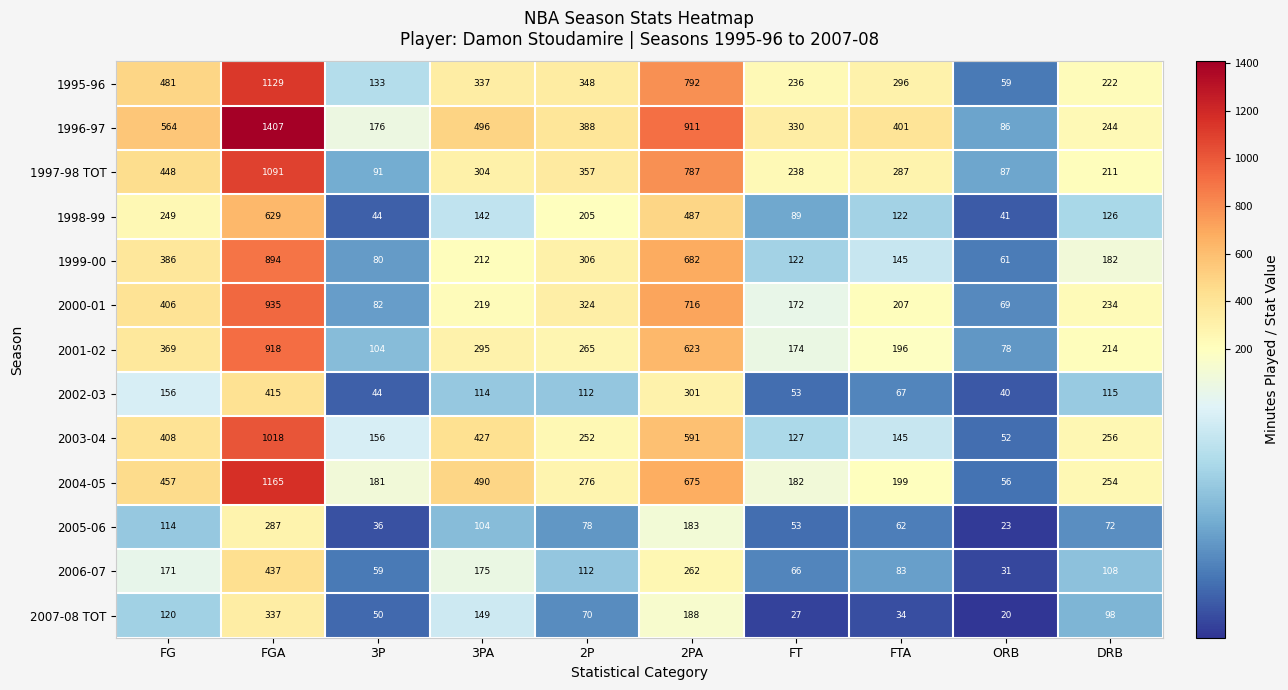

True or false: 2001-02 has a value of 292 at FT.

False